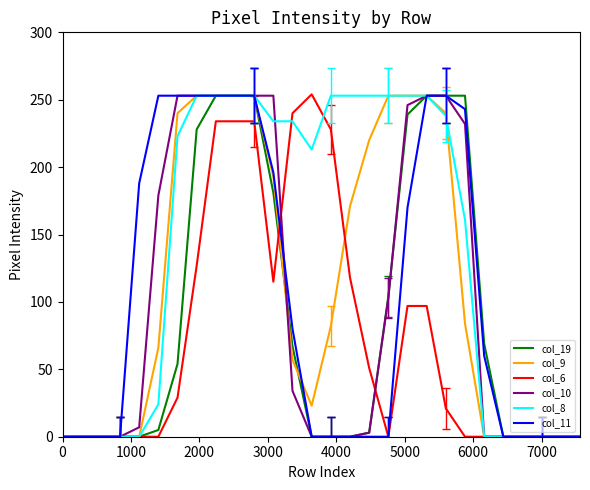

Reading right to left, transcribe all the data shown in this chart.

col_19: 0	0	0	0	0	69	253	253	253	239	104	3	0	0	0	67	181	253	253	253	228	54	5	0	0	0	0	0
col_9: 0	0	0	0	0	0	84	240	253	253	253	220	171	82	23	57	193	253	253	253	253	240	66	0	0	0	0	0
col_6: 0	0	0	0	0	0	0	21	97	97	0	51	118	228	254	240	115	234	234	234	127	29	0	0	0	0	0	0
col_10: 0	0	0	0	0	0	232	253	253	246	103	3	0	0	0	34	253	253	253	253	253	253	179	7	0	0	0	0
col_8: 0	0	0	0	0	0	161	238	253	253	253	253	253	253	213	234	234	253	253	253	253	223	24	0	0	0	0	0
col_11: 0	0	0	0	0	60	243	253	253	170	0	0	0	0	0	80	196	253	253	253	253	253	253	188	0	0	0	0